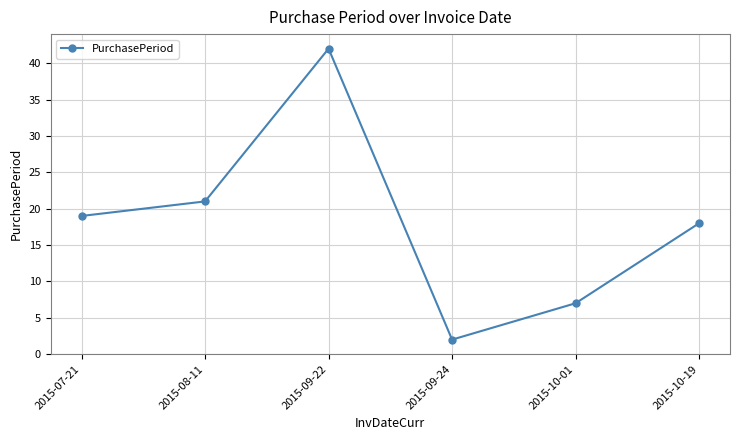

How many points are lower than both their immediate neighbors (excluding endpoints)?

1